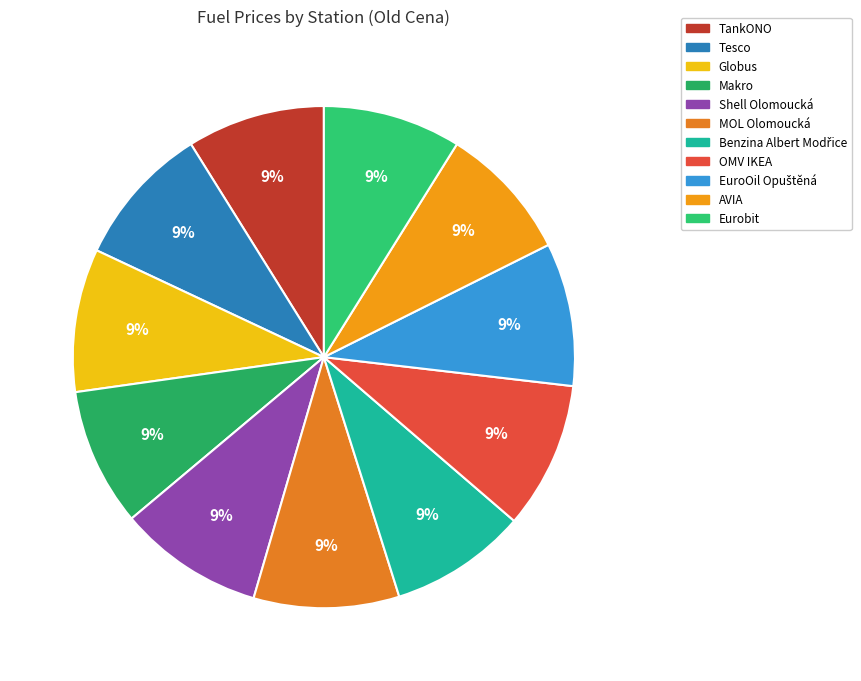

Is there any slice that represents more than half of the pie?

No